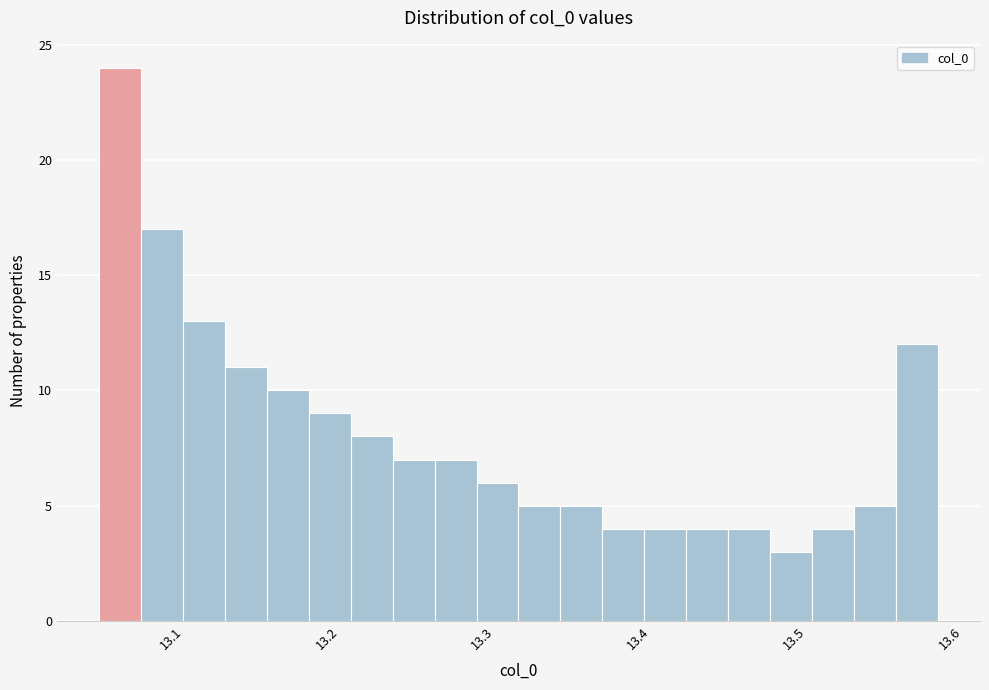

Around what value on the x-axis is the tallest bar? Give the approximate position of its centre, as read against the axis.

13.07